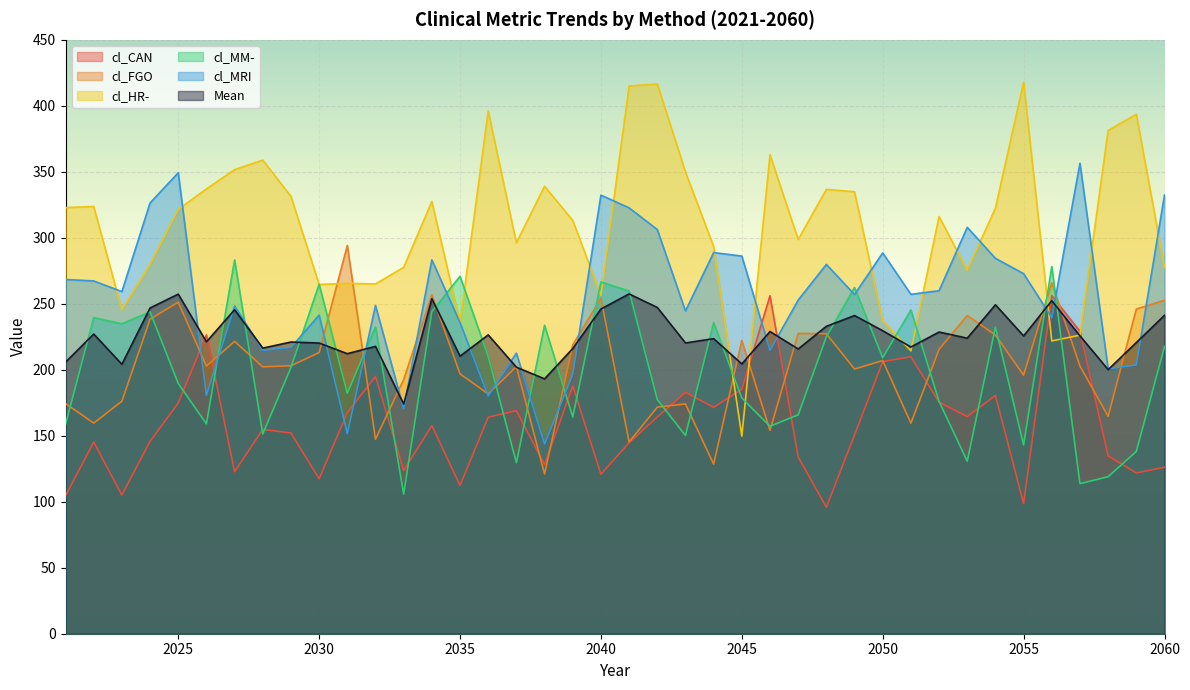

Is the value of cl_MM- at 2048 greater than the value of Mean at 2046?

No